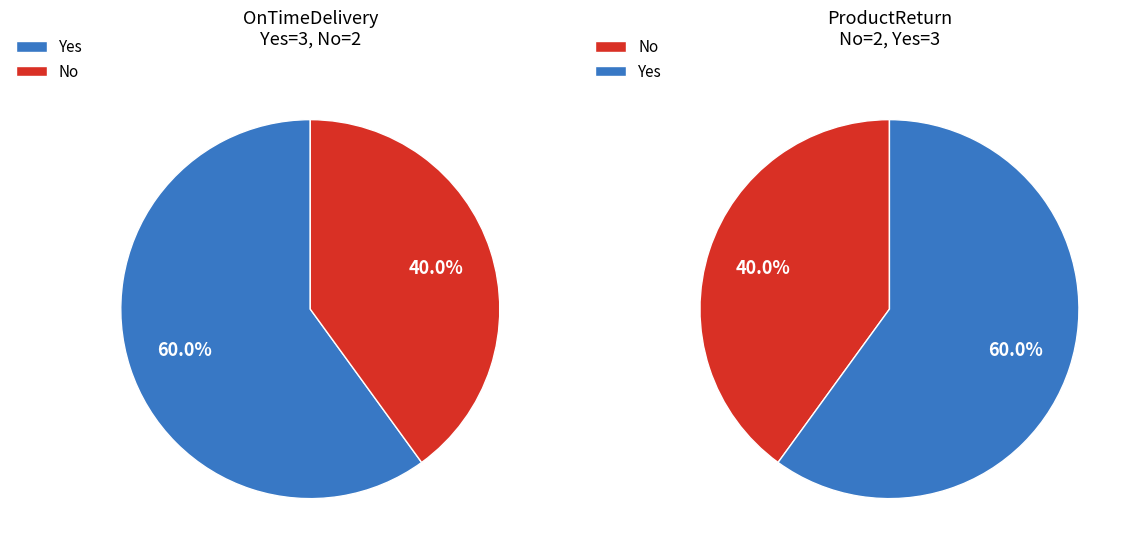

How many slices are in this pie chart?

2